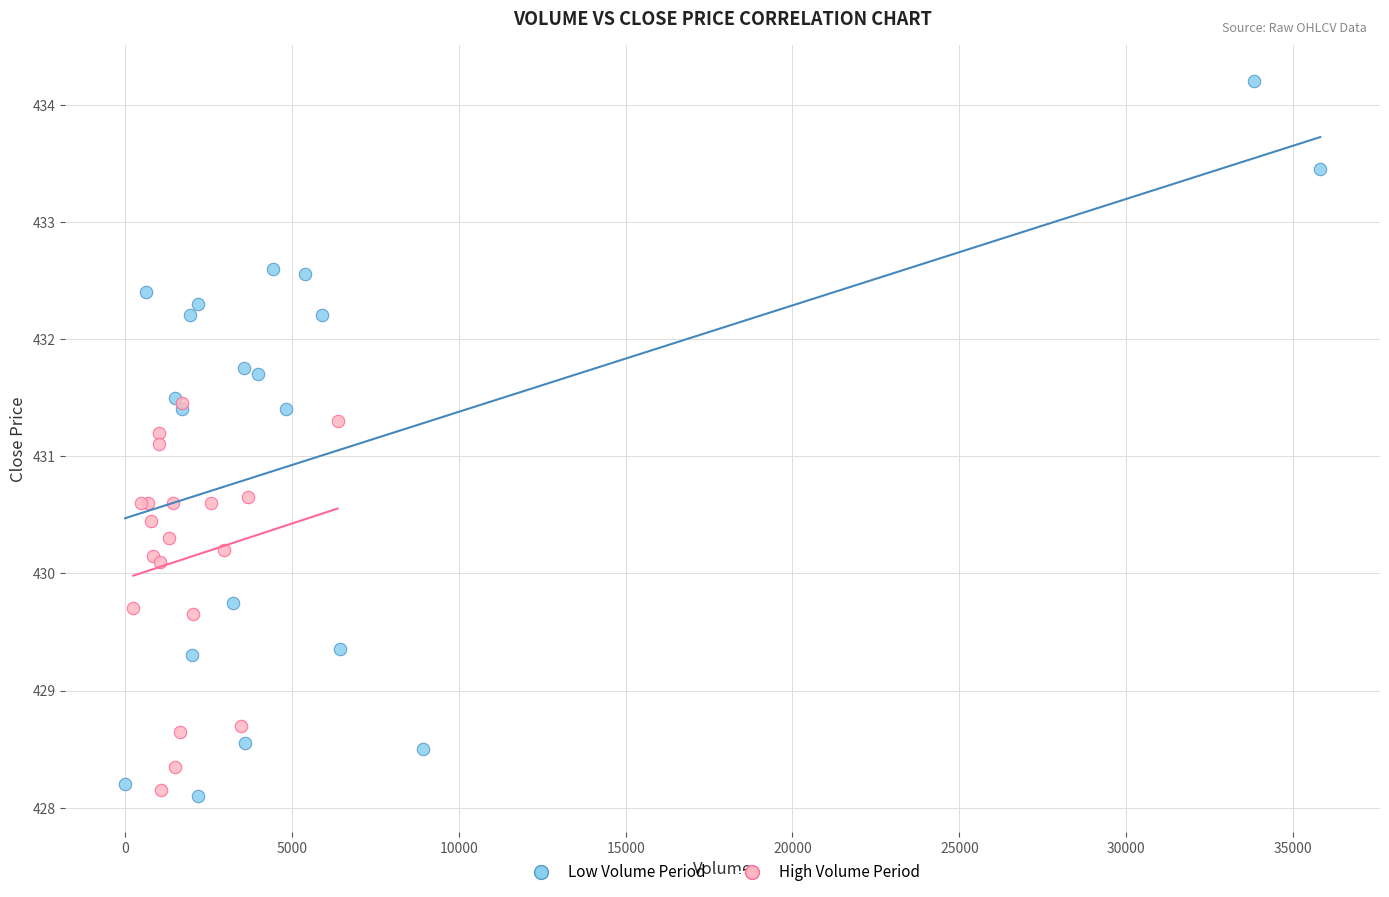

Which series reaches the maximum Y coordinate?

Low Volume Period